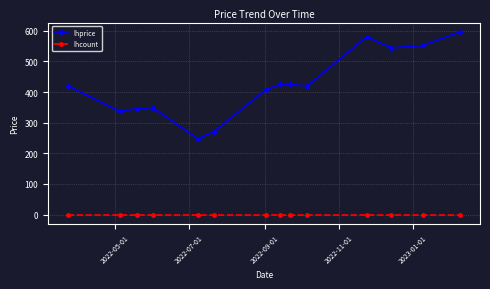

List the series in order of their peak value, lowest first.

lhcount, lhprice